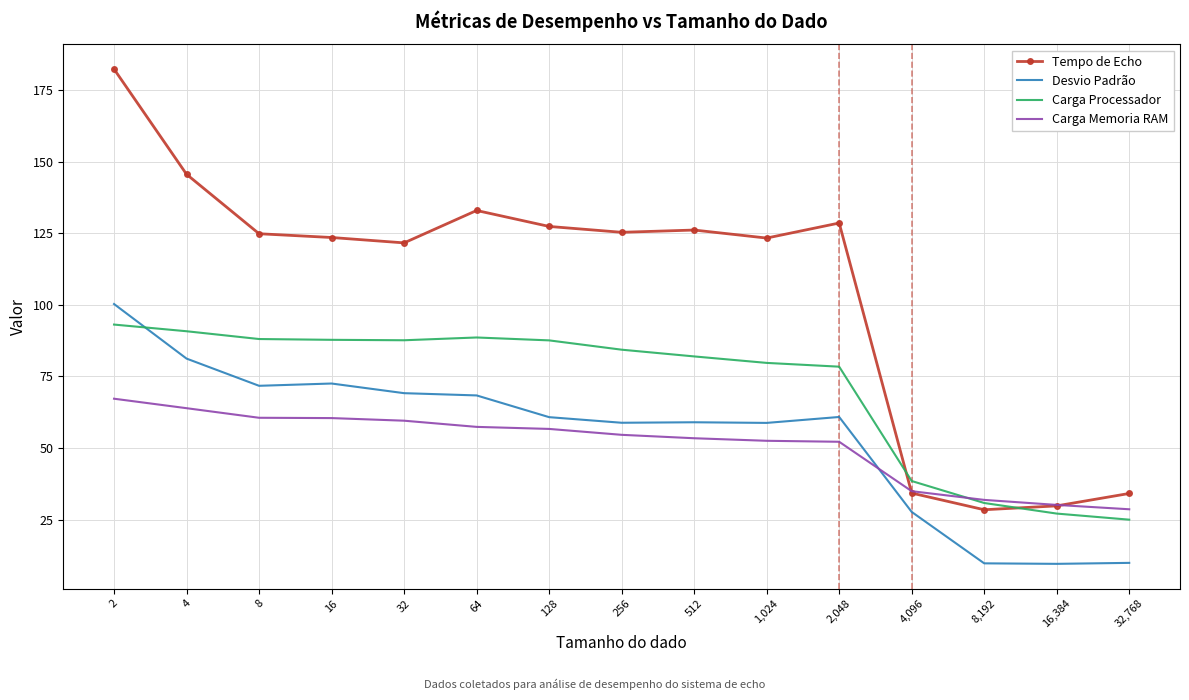

Which series has the largest range (max minus min)?

Tempo de Echo